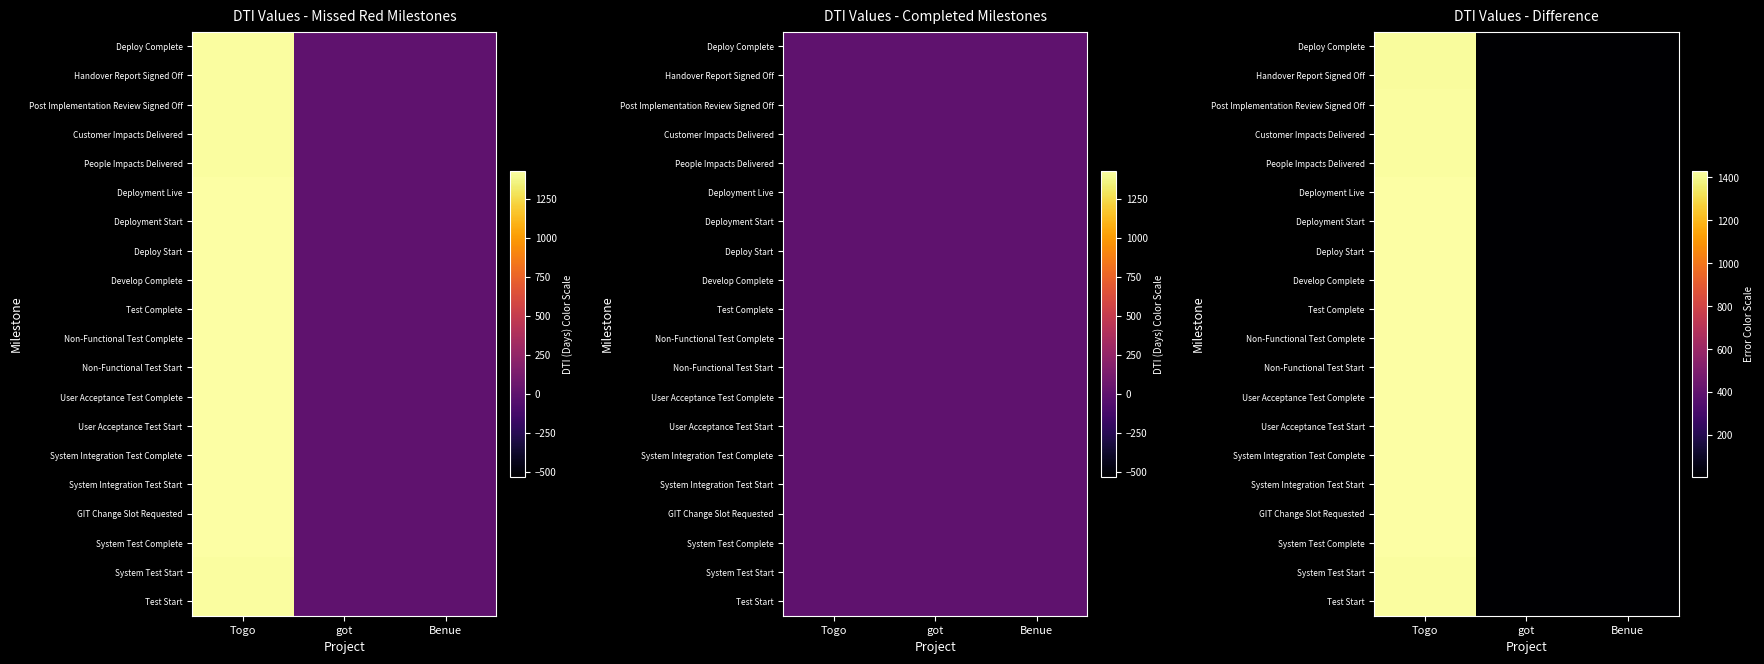

Which category has the highest value across all series?

Togo